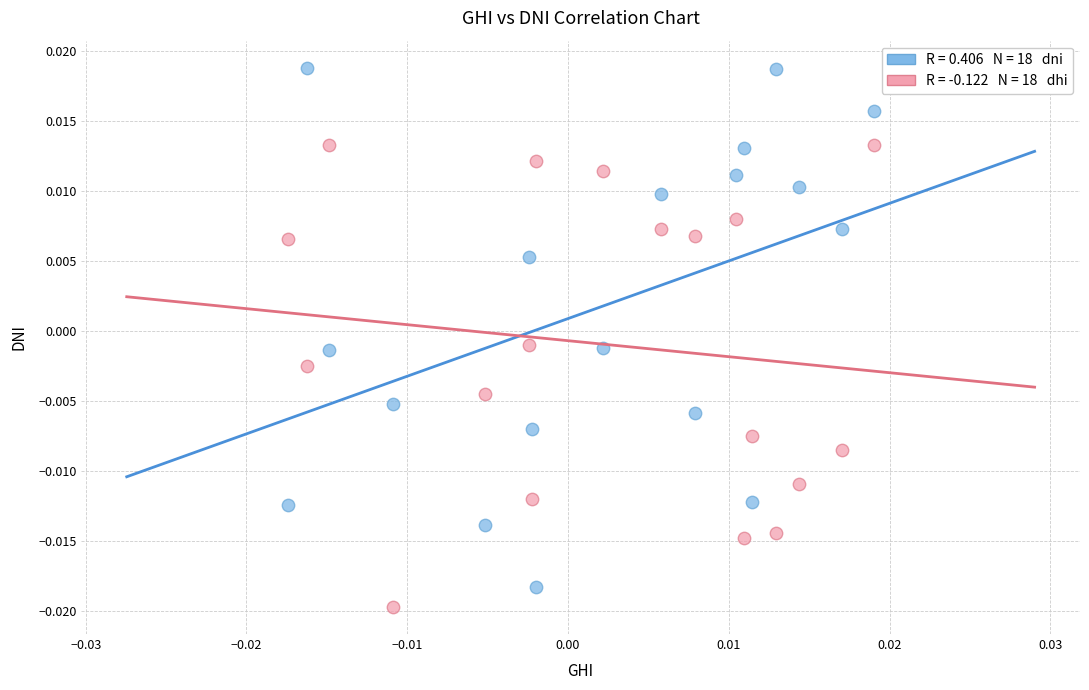

How many points are shown in the scatter plot?

36